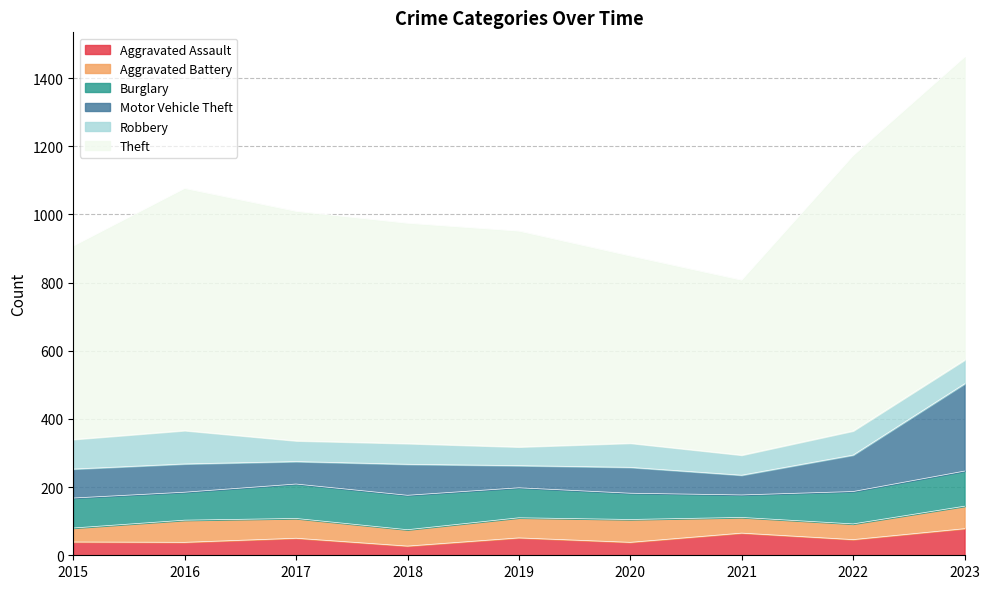

True or false: Theft and Robbery intersect in this chart.

False